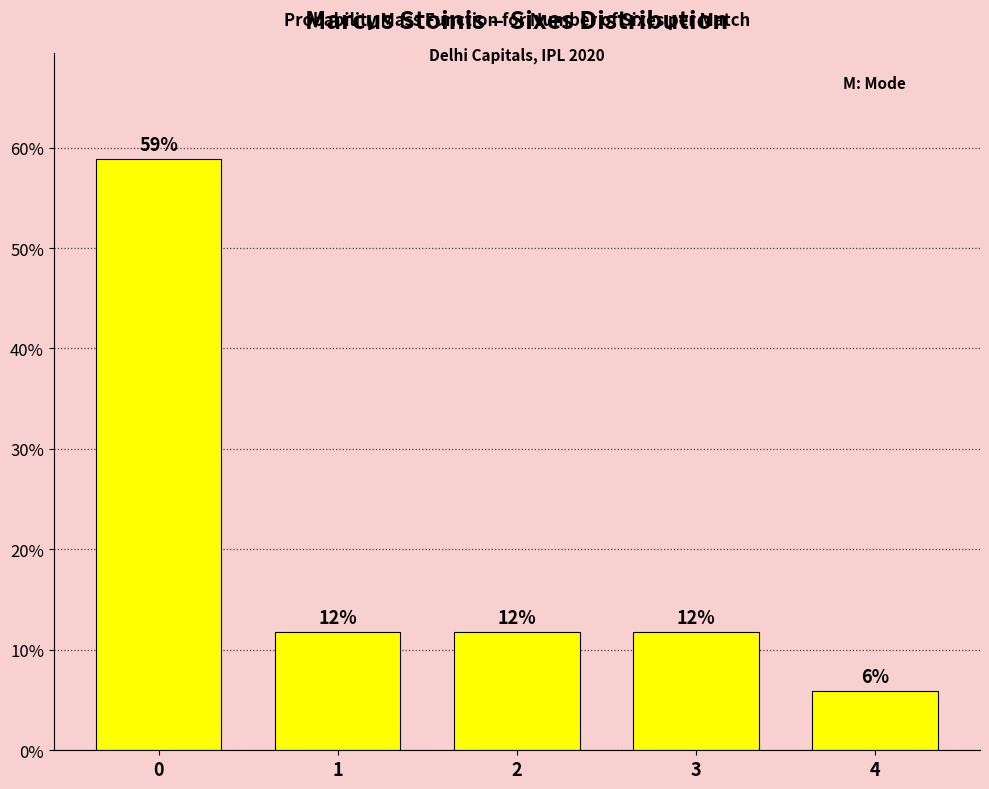

What is the value of the 3rd bar from the left?

11.8